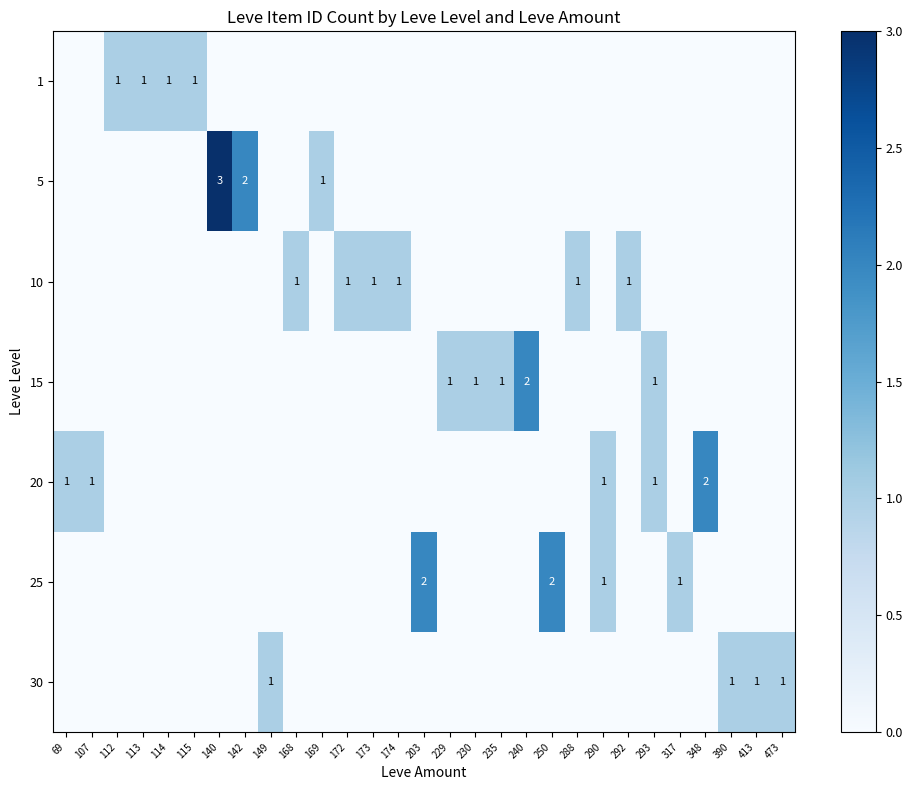

The 1 series shows 0 at 112. True or false?

False